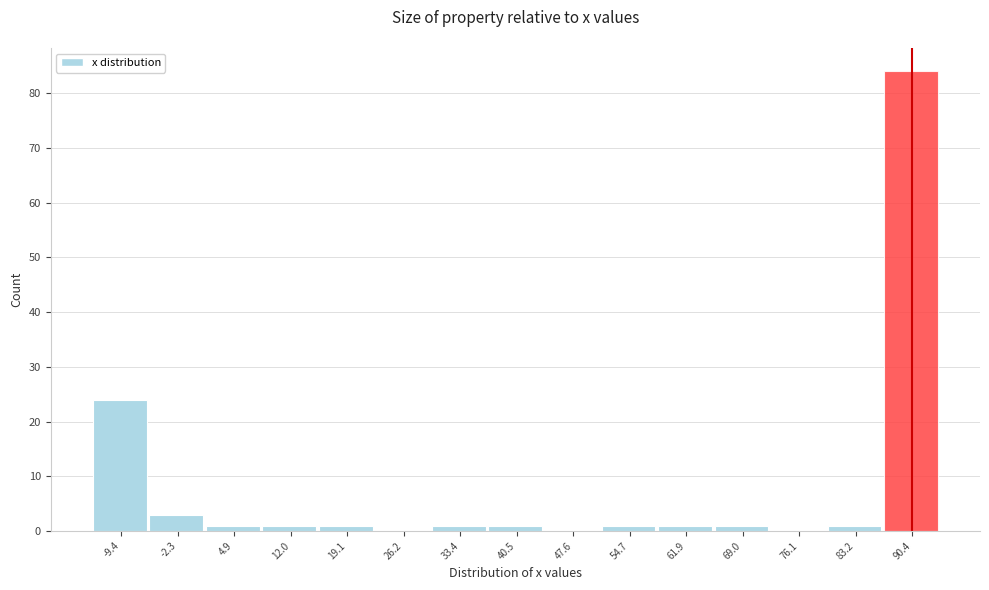

Reading right to left, transcribe all the data shown in this chart.

90.4=84	83.2=1	76.1=0	69.0=1	61.9=1	54.7=1	47.6=0	40.5=1	33.4=1	26.2=0	19.1=1	12.0=1	4.9=1	-2.3=3	-9.4=24